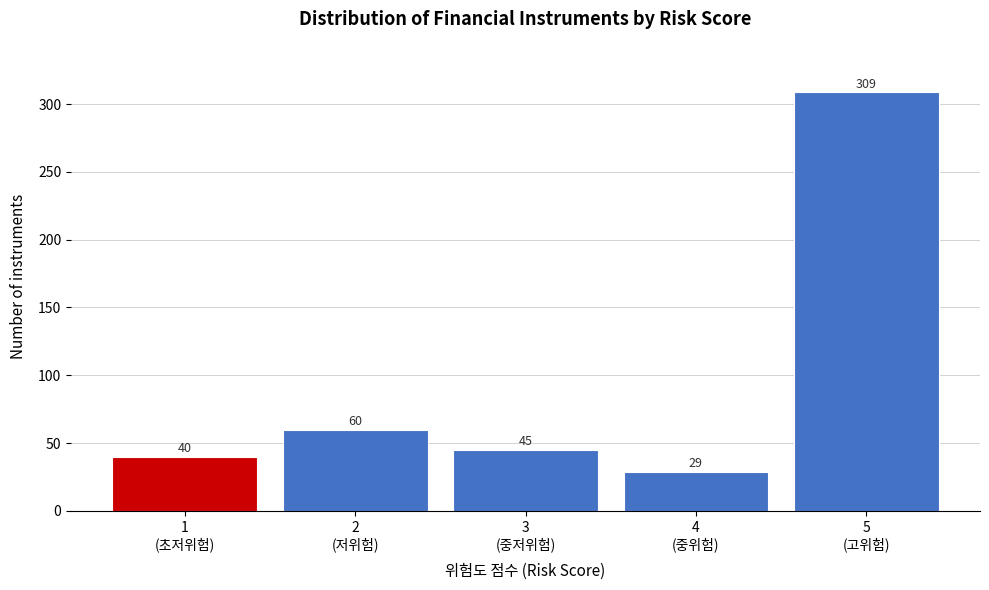

Reading left to right, list all the values displayed in this chart.

40	60	45	29	309